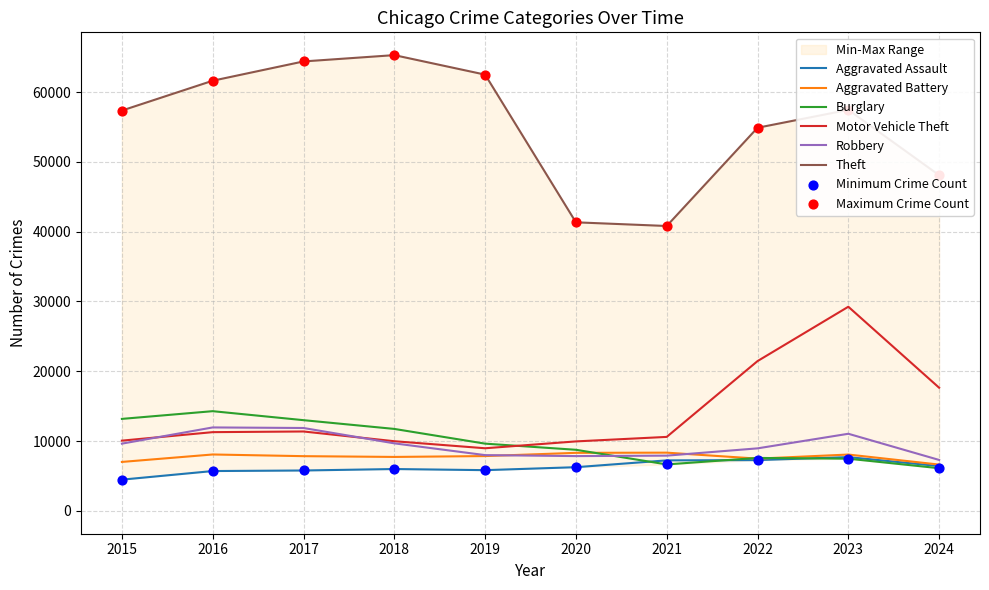

Which series has the largest total across all categories?

Theft